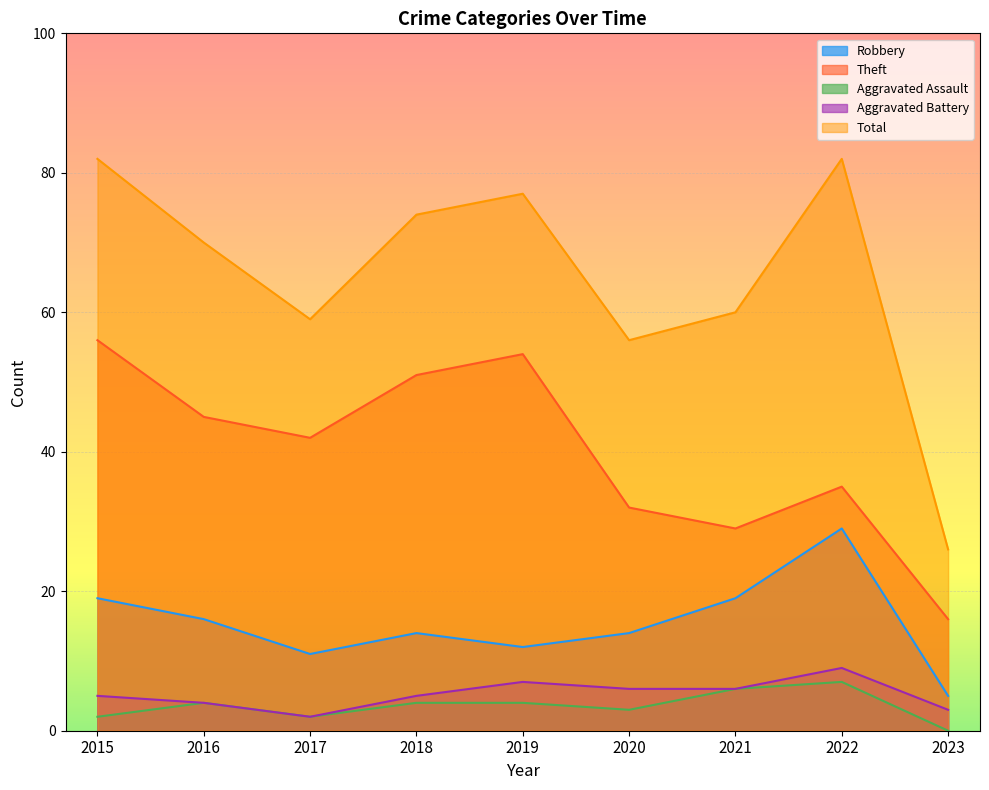

The Total series shows 23 at 2017. True or false?

False